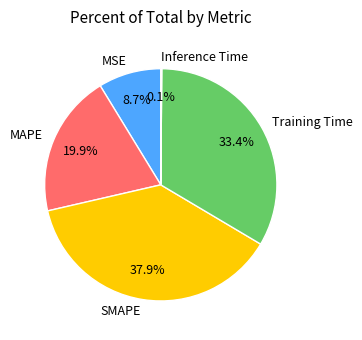

Do SMAPE and MSE together represent more than half of the pie?

No